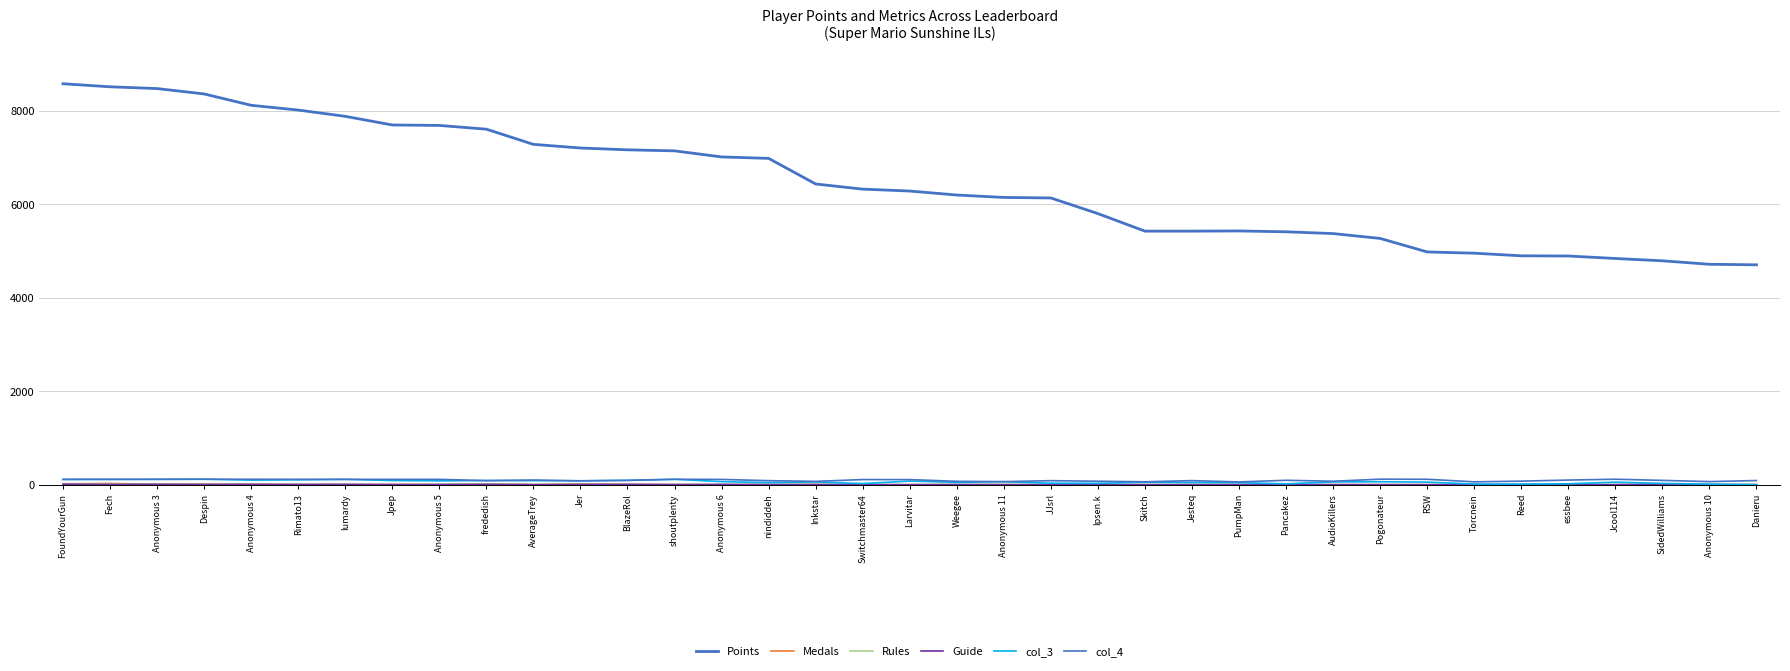

Is this an area chart (filled region under the line)?

No